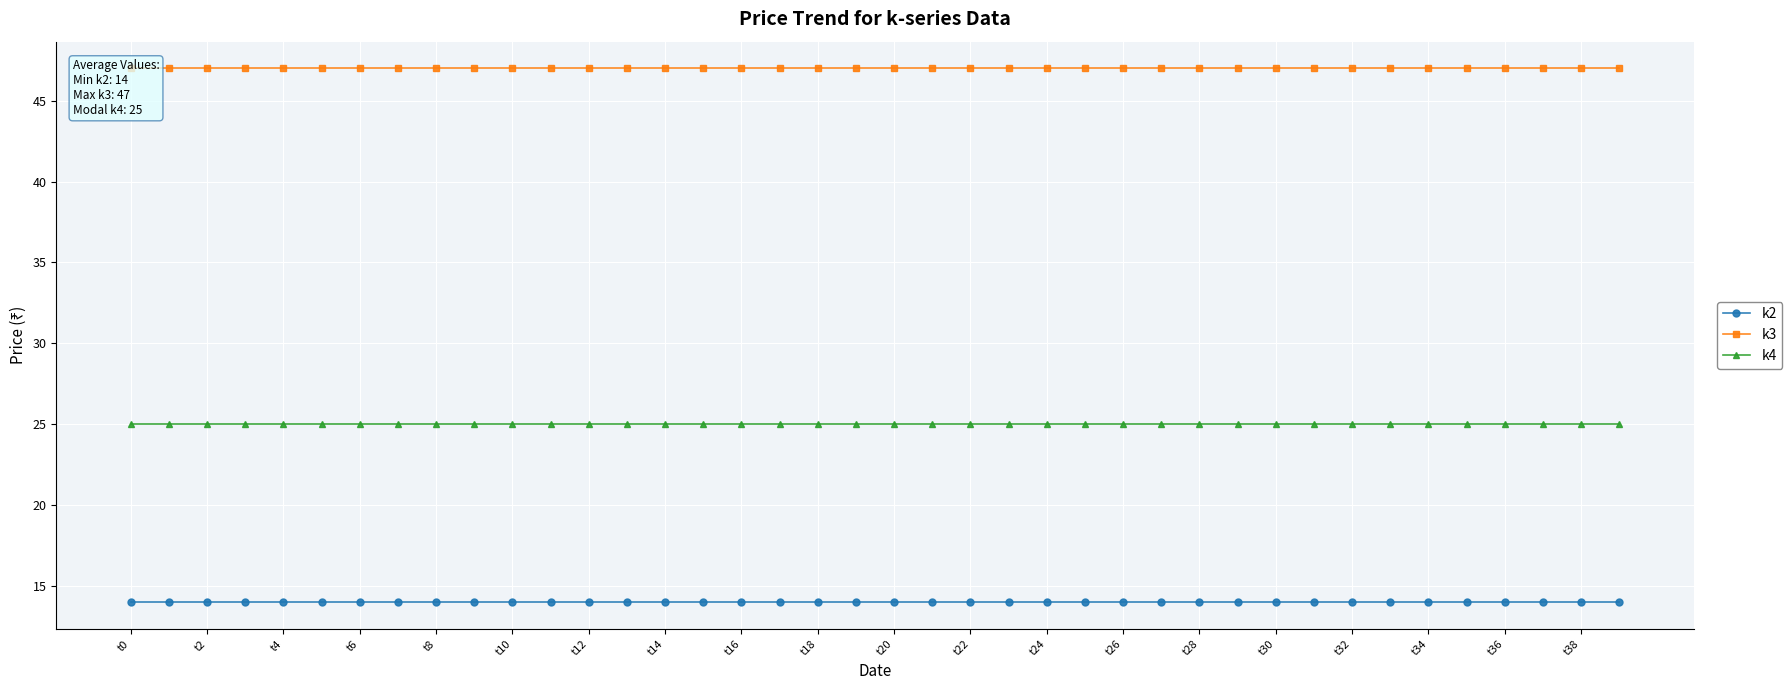

True or false: k2 has a value of 19 at t4.

False